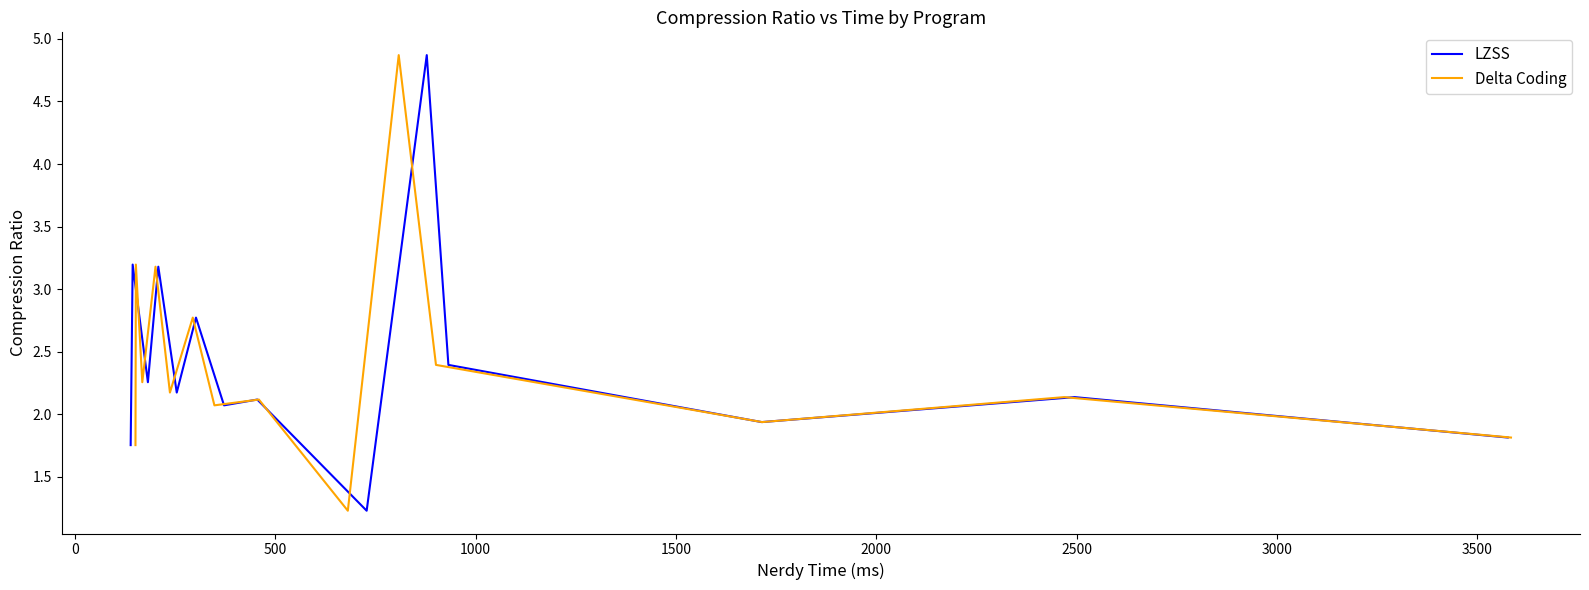

What is the maximum value for LZSS?

4.9